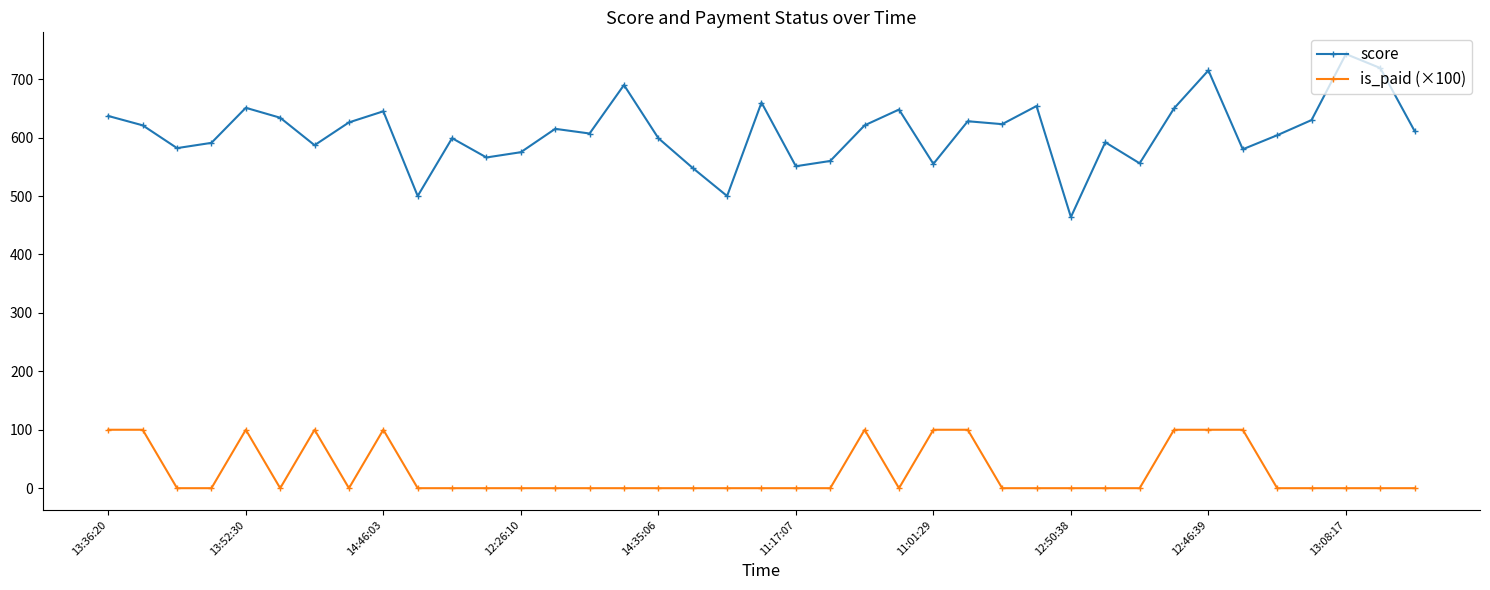

True or false: is_paid (×100) and score intersect in this chart.

False